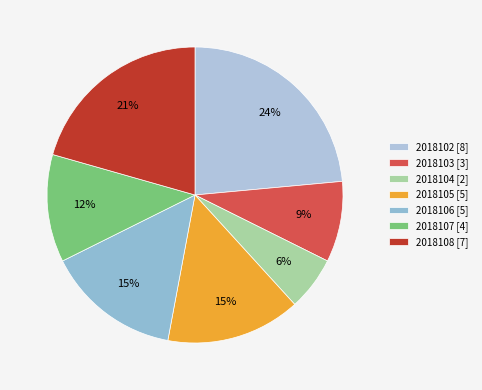

What percentage is the 2018102 slice, to the nearest percent?

24%